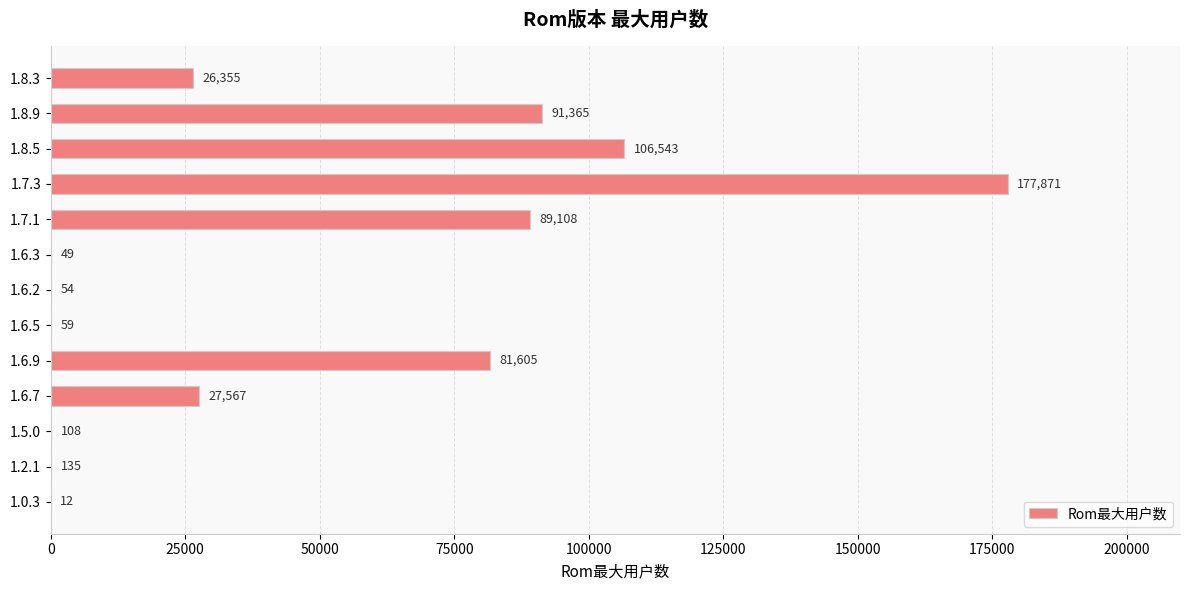

What is the sum of all values?

600831